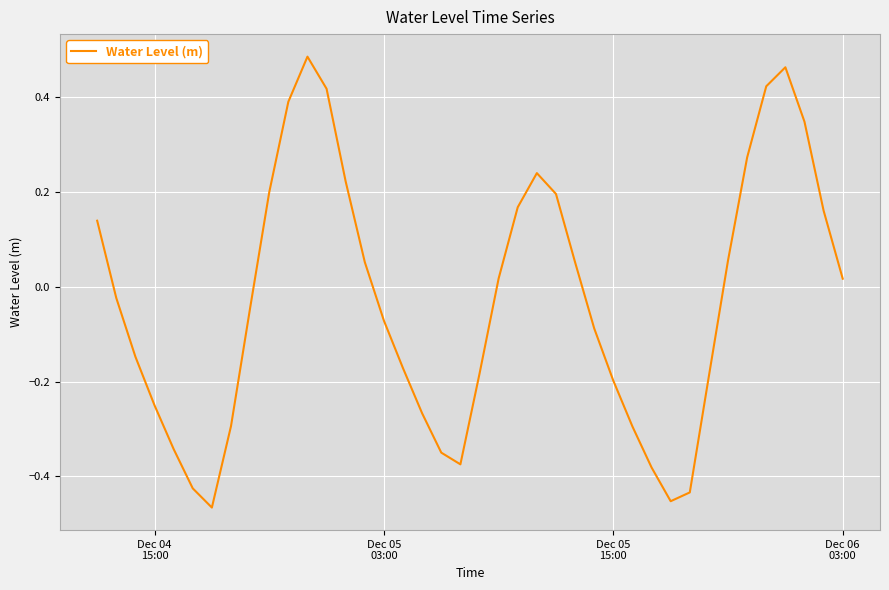

Does the chart display data point markers on the line(s)?

No